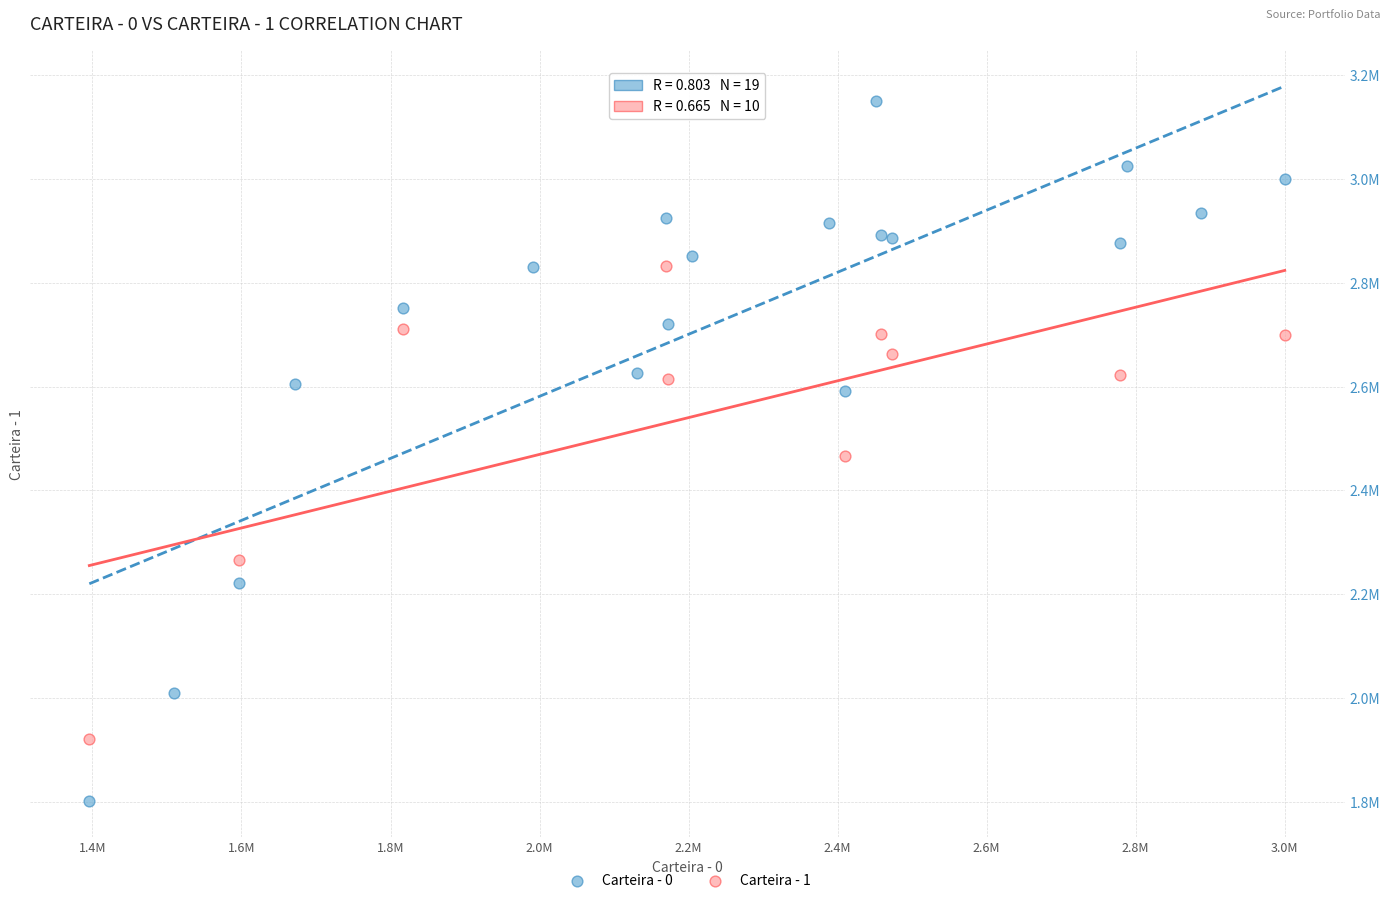

What are all the series names shown in the legend?

Carteira - 0, Carteira - 1